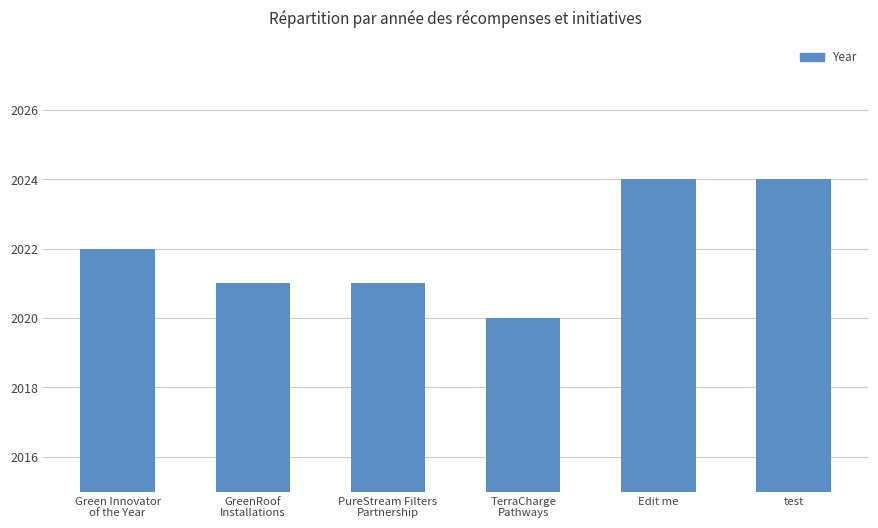

Where is the data nearest to the value 2022?

Green Innovator
of the Year